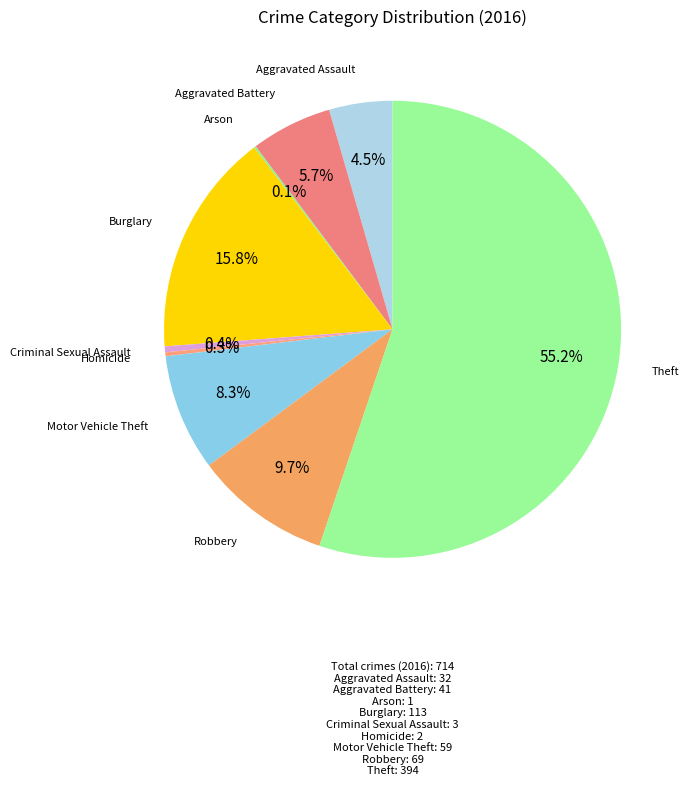

What percentage is NOT represented by Robbery?

90.3%